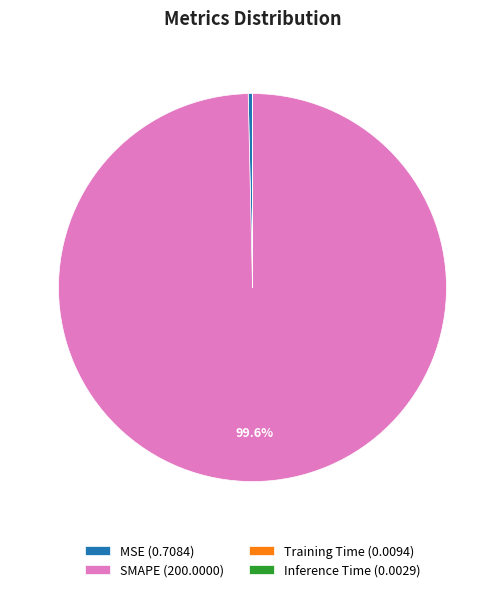

What percentage is NOT represented by SMAPE (200.0000)?

0.4%